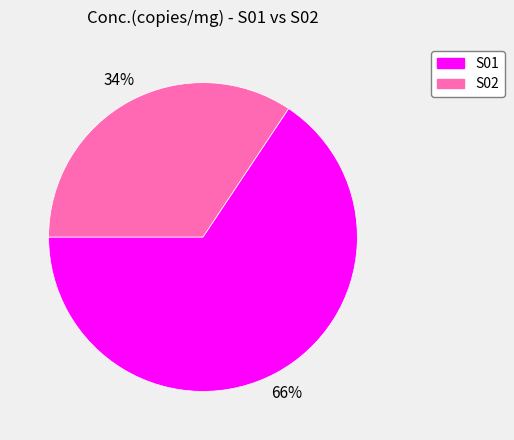

How many segments does this pie chart have?

2